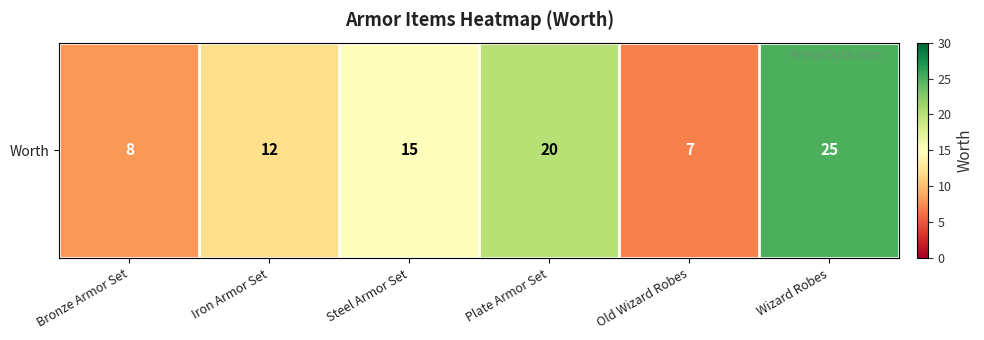

List the labels in order of value, smallest first.

Old Wizard Robes, Bronze Armor Set, Iron Armor Set, Steel Armor Set, Plate Armor Set, Wizard Robes